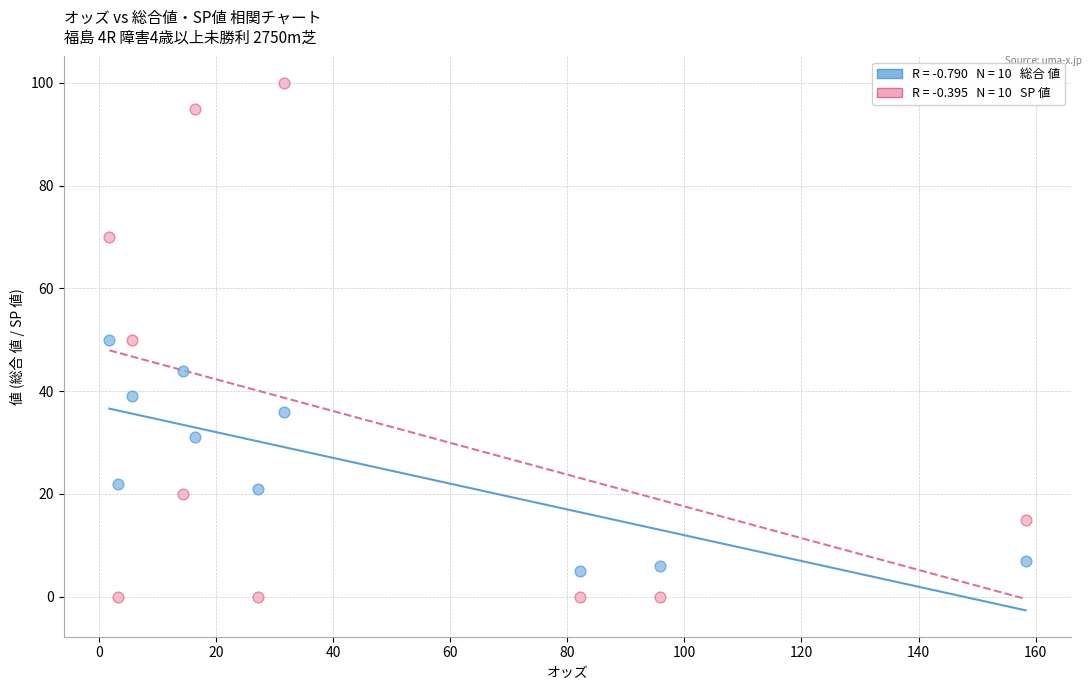

Across all data points, what is the range of Y values (max minus min)?

100